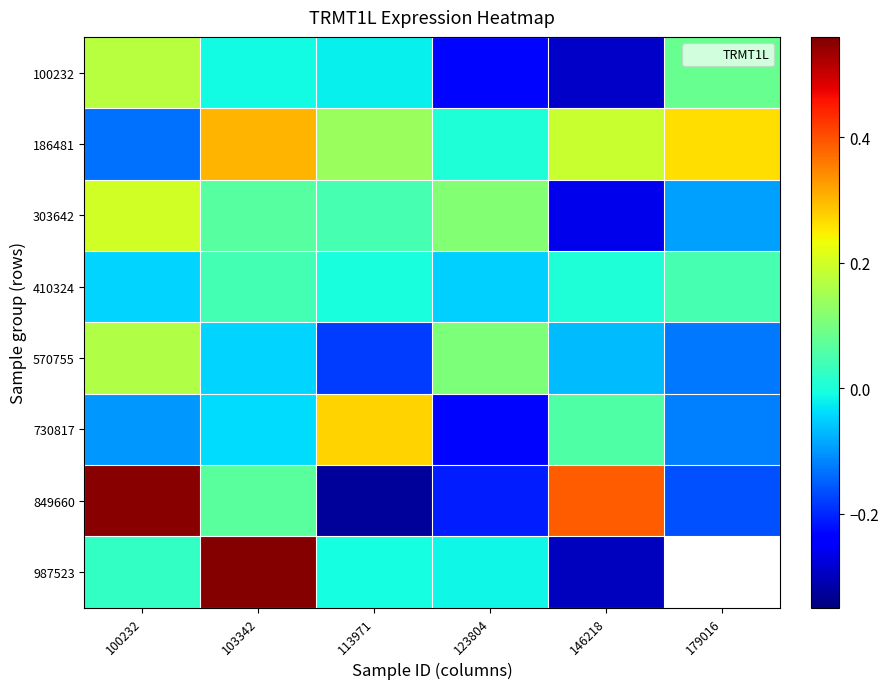

True or false: 186481 has a value of 0.3 at 103342.

True